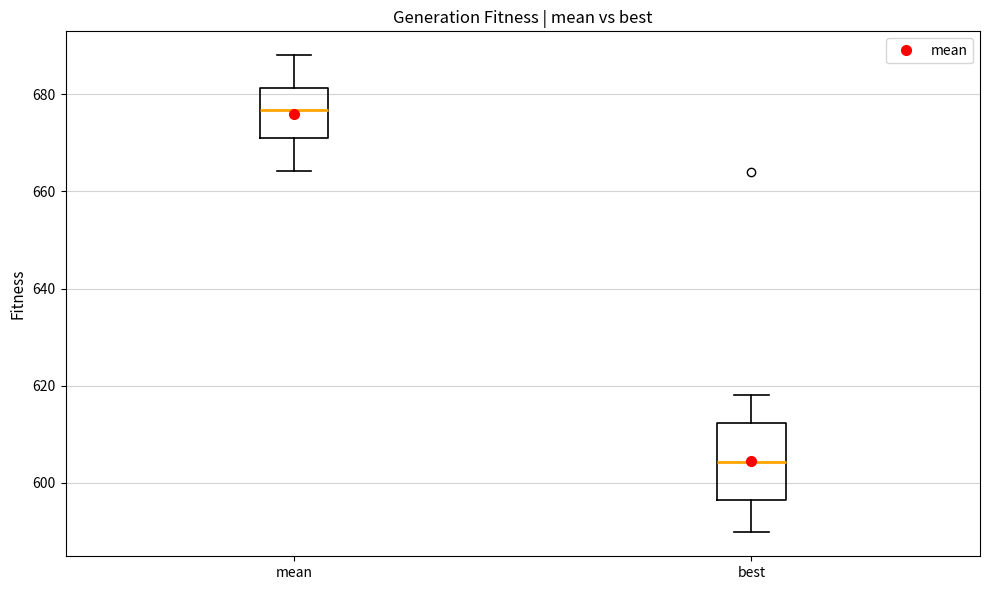

Comparing the boxes themselves (not the whiskers), which one is the tallest?

best